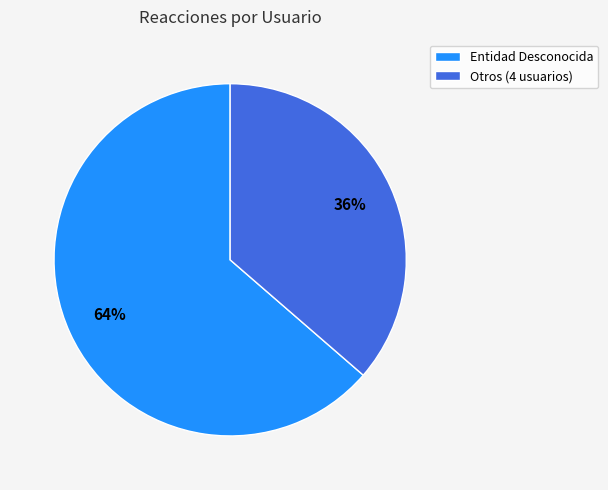

Which category has the biggest portion of the pie?

Entidad Desconocida